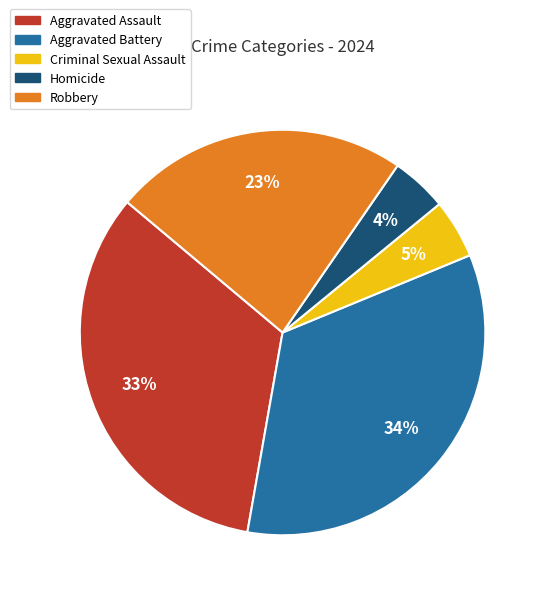

To the nearest percent, what is the combined percentage of Robbery and Criminal Sexual Assault?

28%